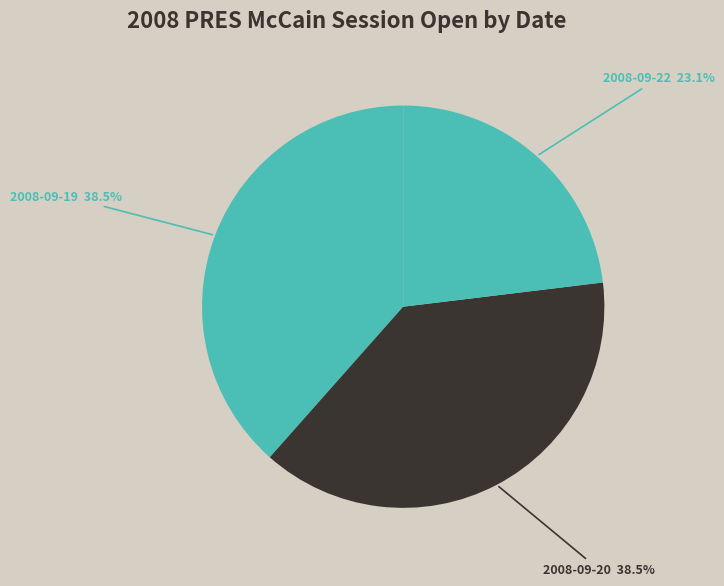

To the nearest percent, what is the difference between the largest and smallest slice percentages?

15%